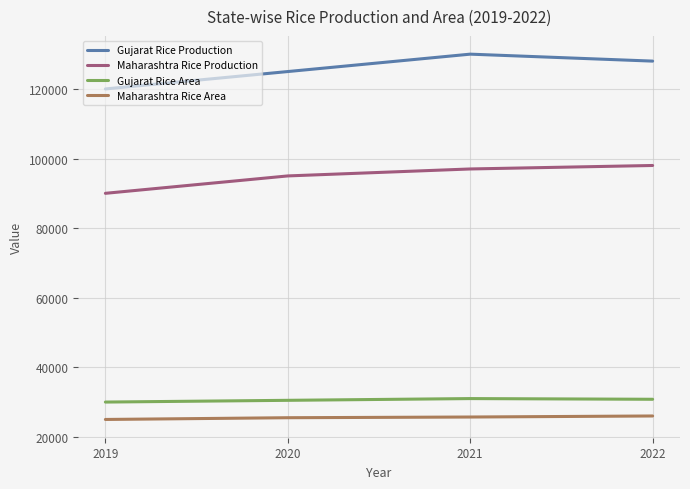

What is the difference between the maximum and minimum values in the Maharashtra Rice Production series?

8000